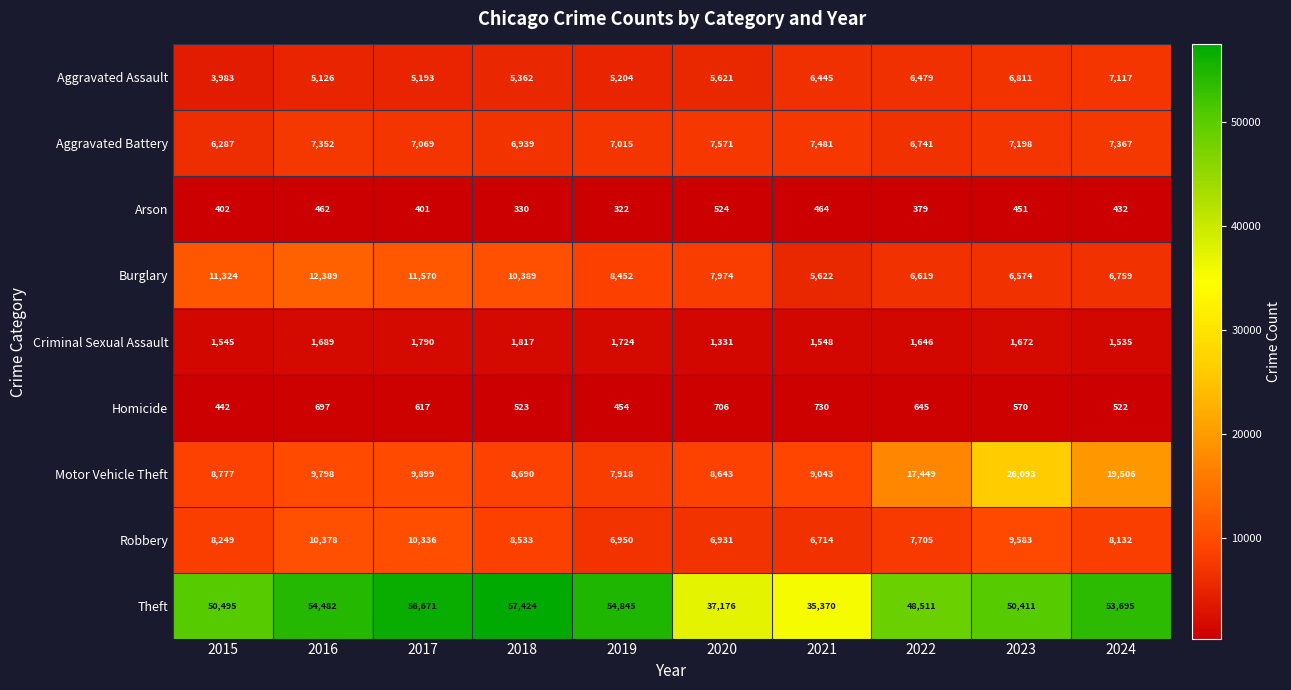

How many data points in Burglary are less than 8452?

5